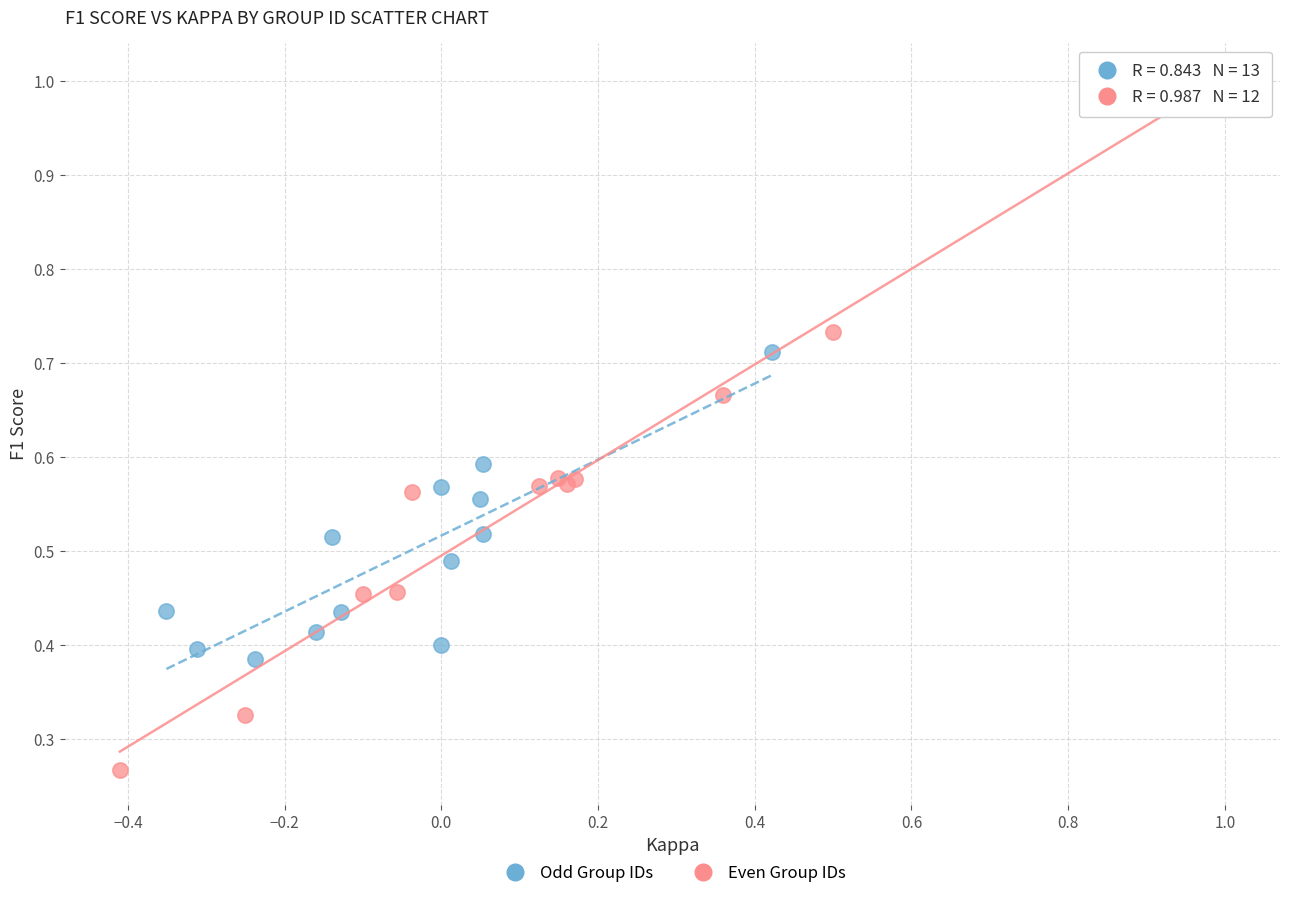

Which series contains the lowest Y value?

Even Group IDs